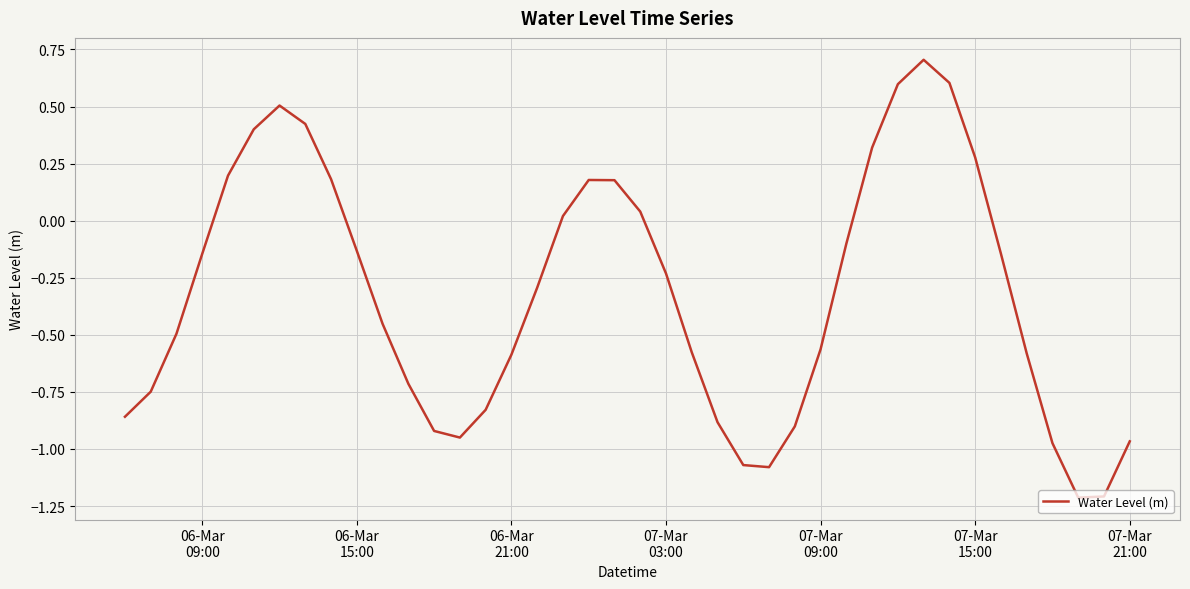

What is the difference between the maximum and minimum values?

1.9